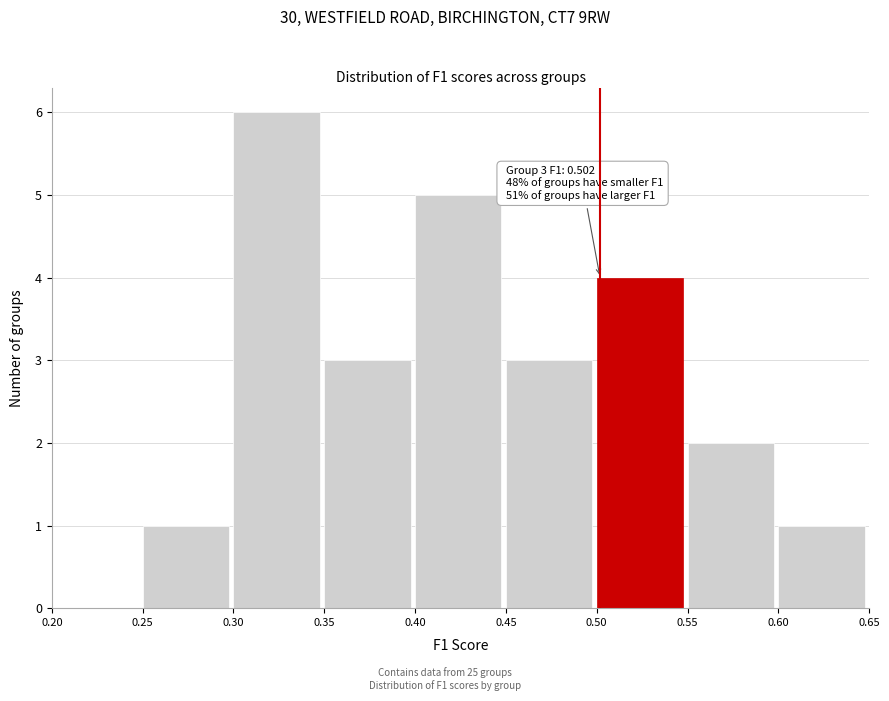

Over which range of the x-axis is the bar tallest?

0.30 to 0.35